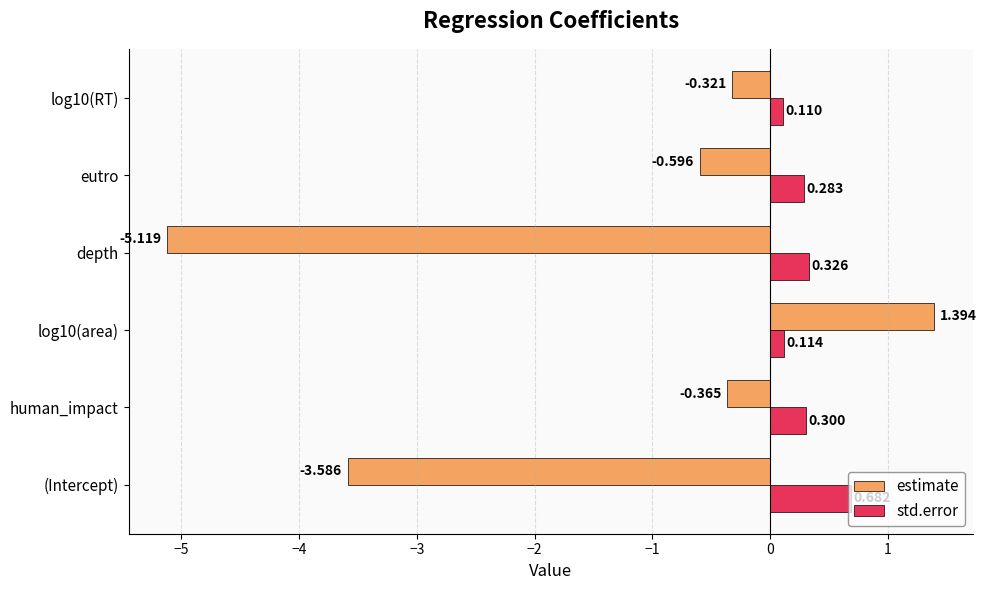

Which series has the largest range (max minus min)?

estimate